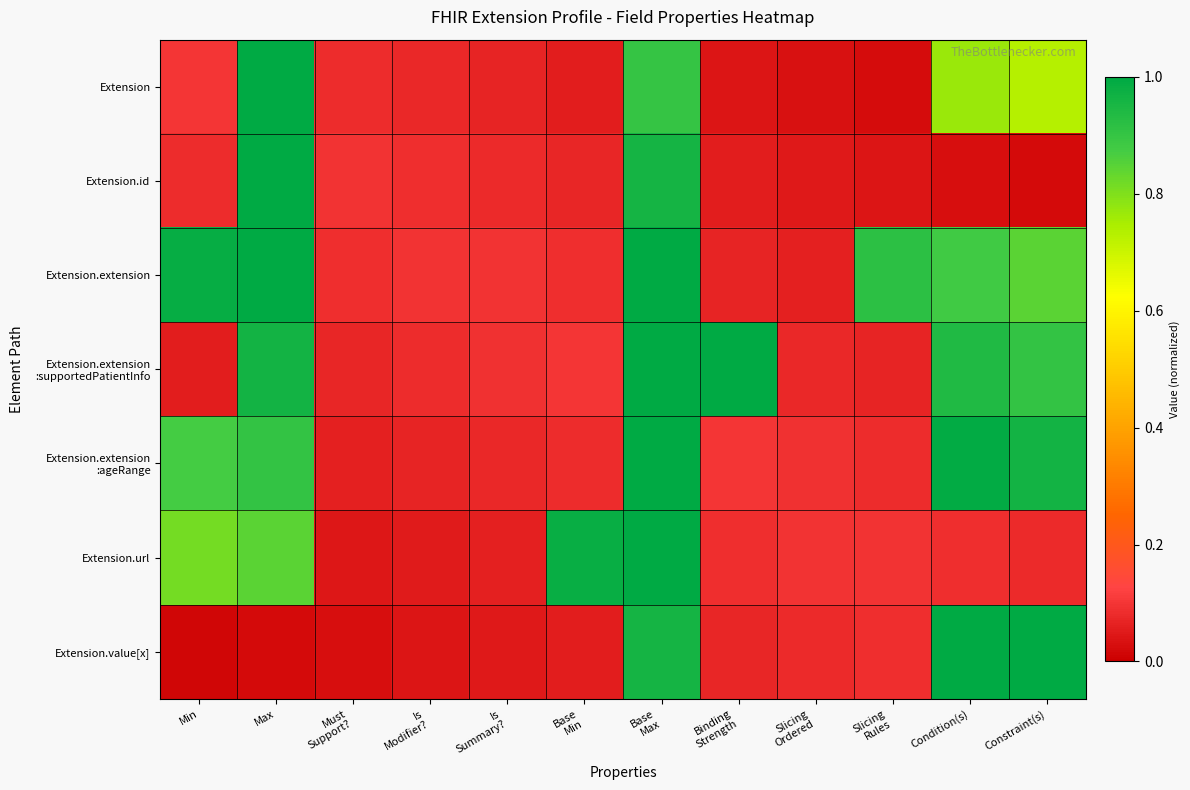

What is the spread (max minus min) of values at Slicing
Rules?

0.9